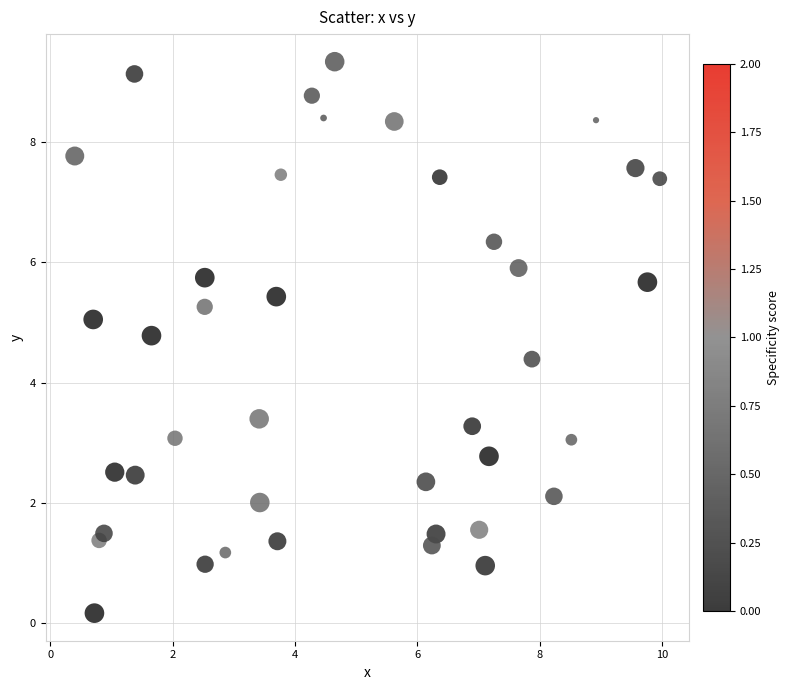

What is the range of X values (max minus min)?

9.6